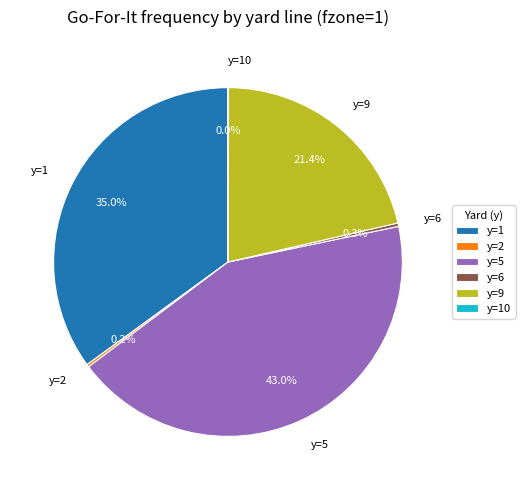

What is the largest slice in the pie chart?

y=5